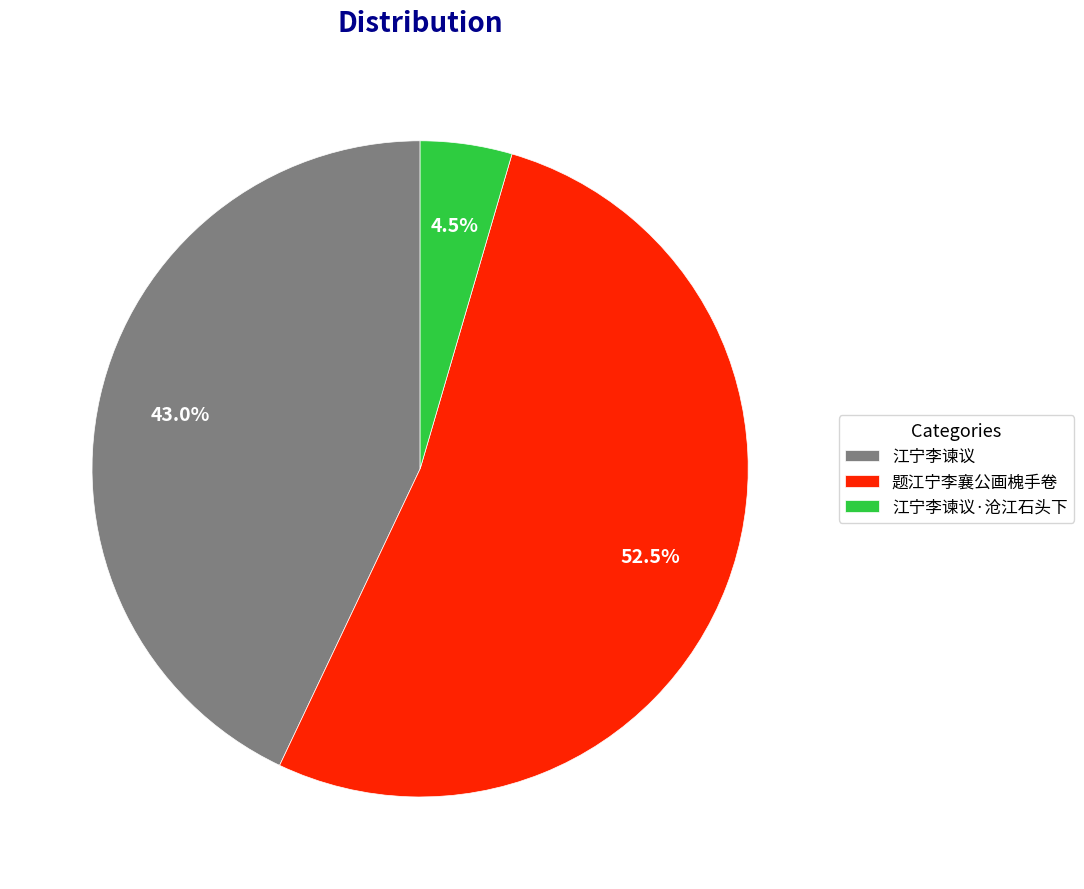

What is the largest slice in the pie chart?

题江宁李襄公画槐手卷